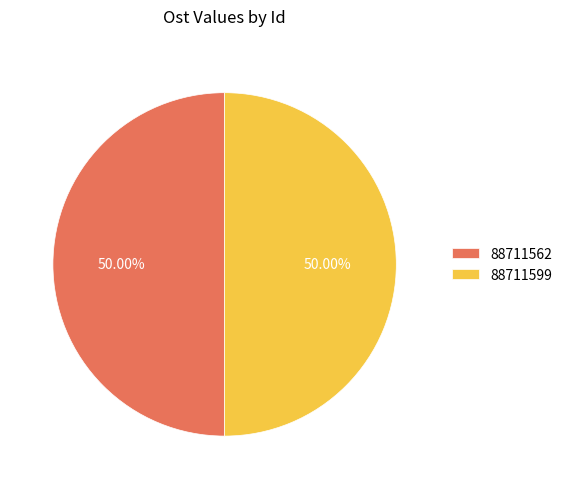

What is the ratio of the value at 88711562 to the value at 88711599?

1.0